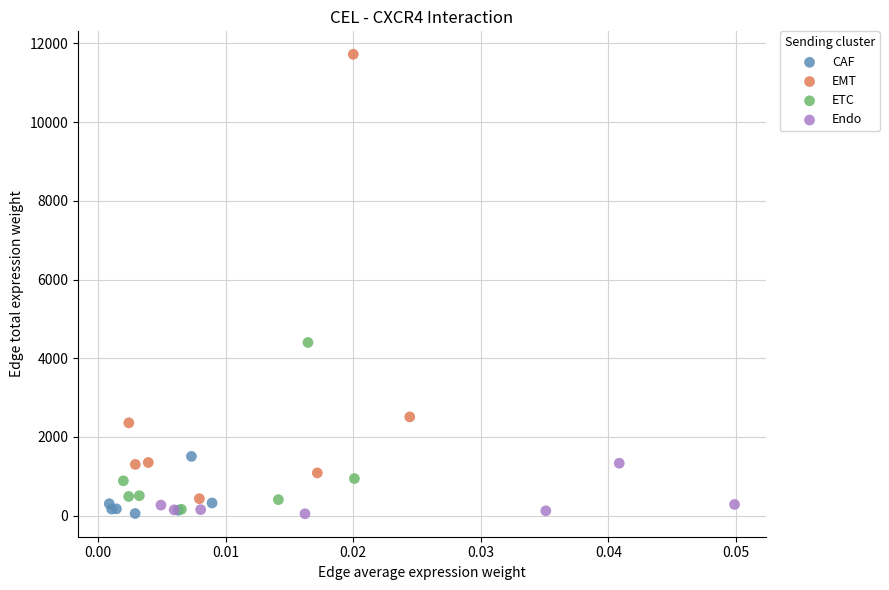

Which series reaches the maximum Y coordinate?

EMT